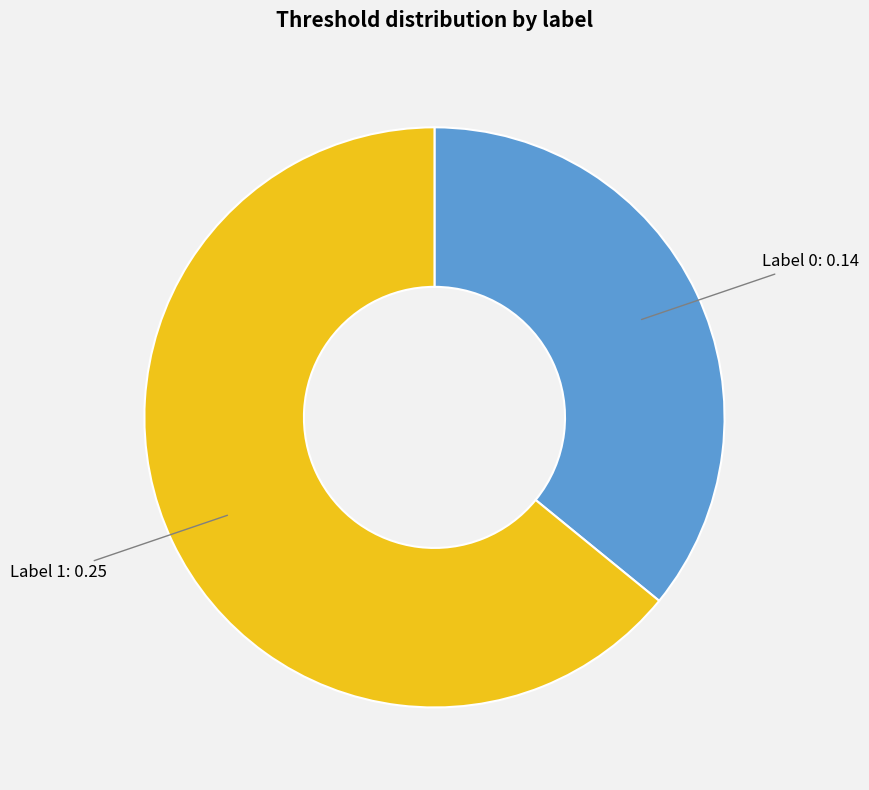

Does any single category account for the majority?

Yes